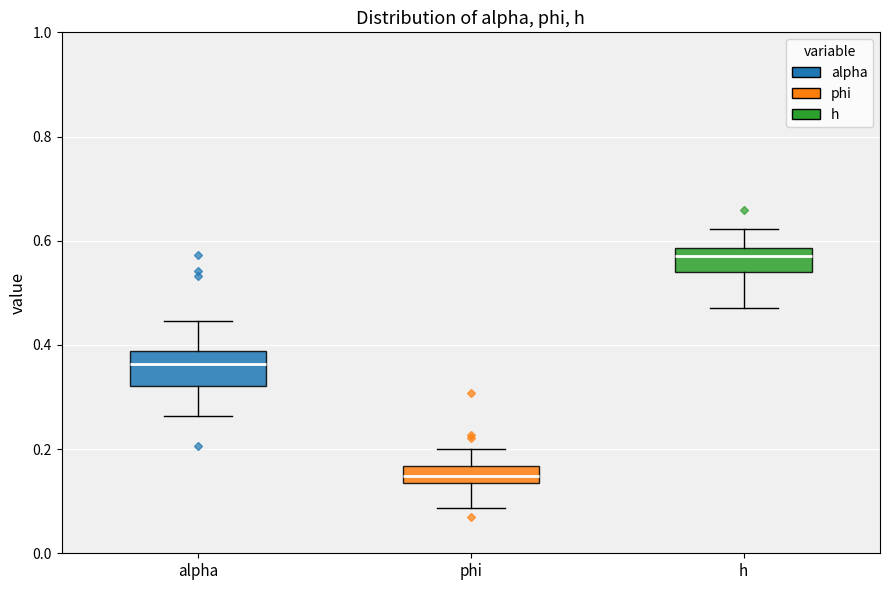

Comparing the boxes themselves (not the whiskers), which one is the tallest?

alpha